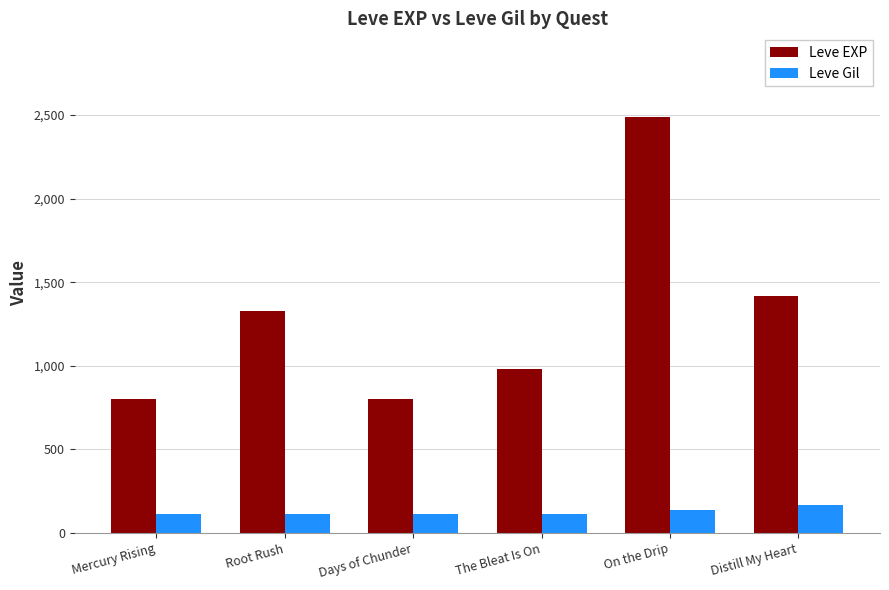

What are all the series names shown in the legend?

Leve EXP, Leve Gil